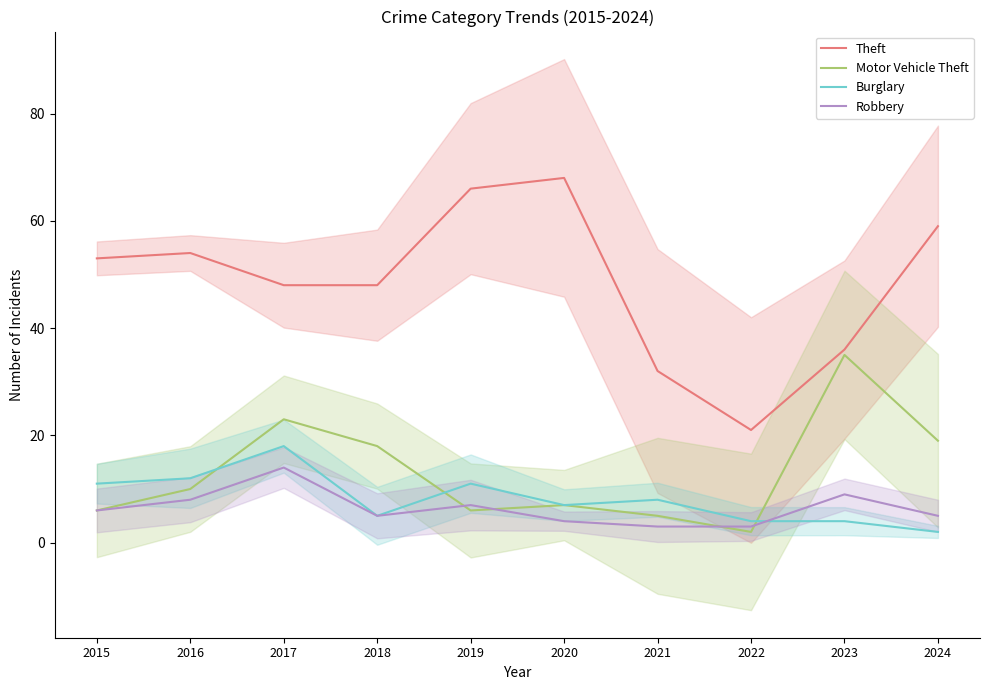

What value does the Robbery series have at 2023?

9